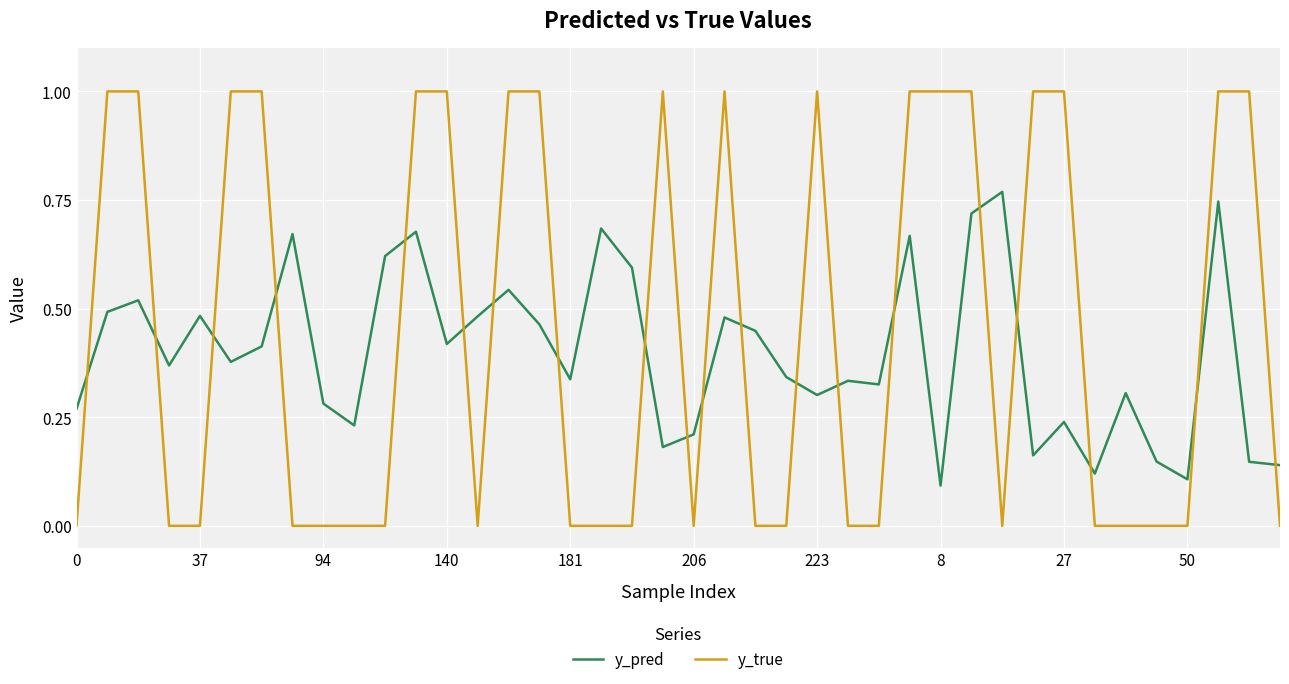

How many intersections are there between y_true and y_pred?

20